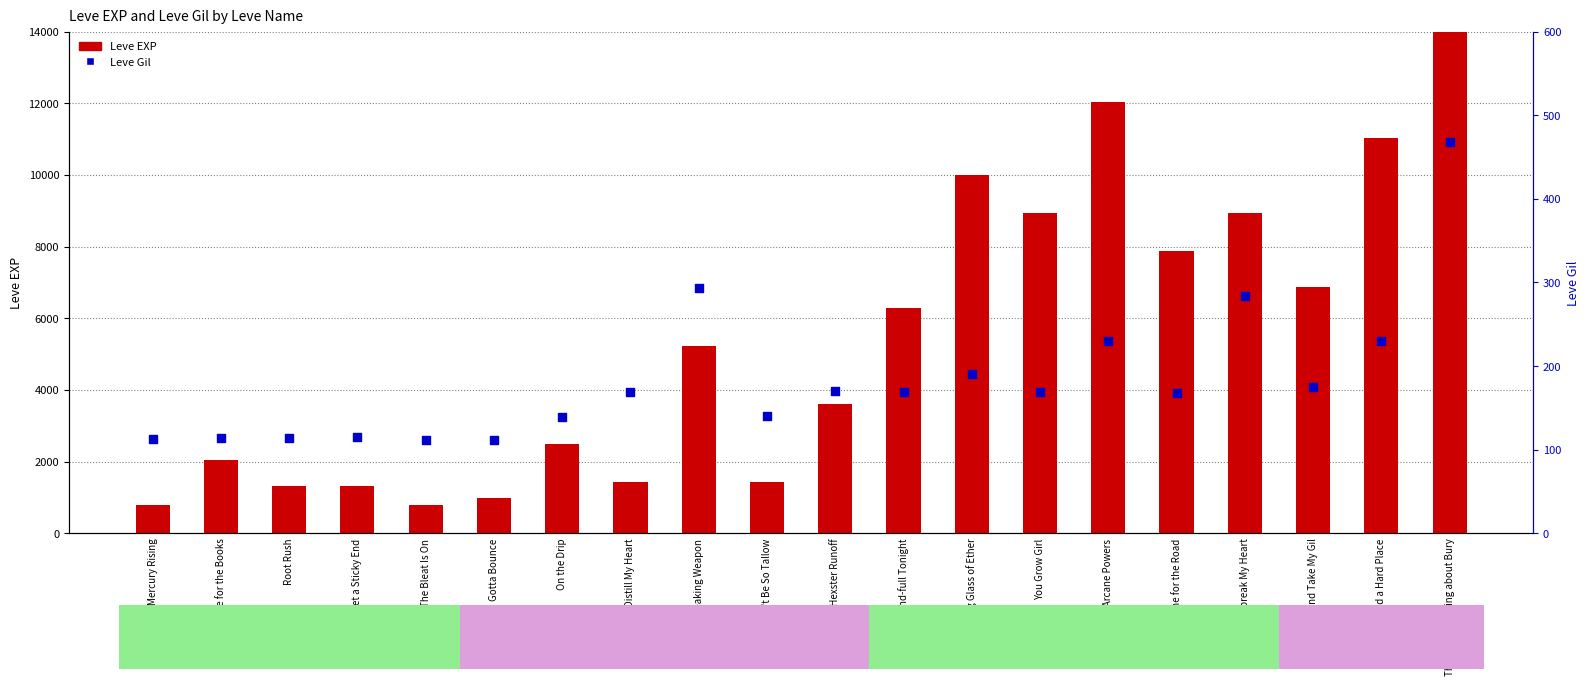

Is the value of Leve EXP at The Hexster Runoff greater than the value of Leve Gil at One for the Road?

Yes